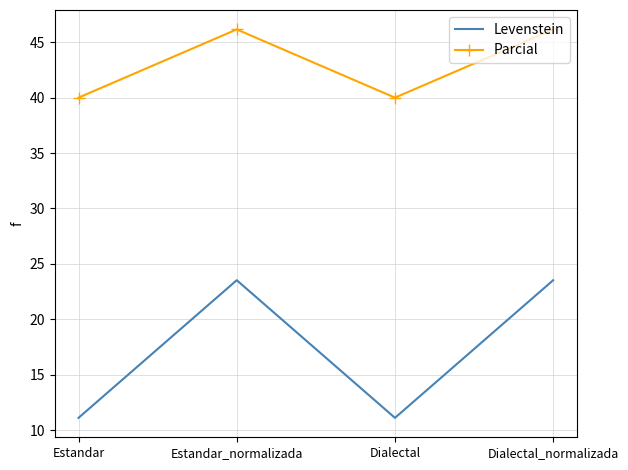

Where does the Levenstein series first go above 23?

Estandar_normalizada